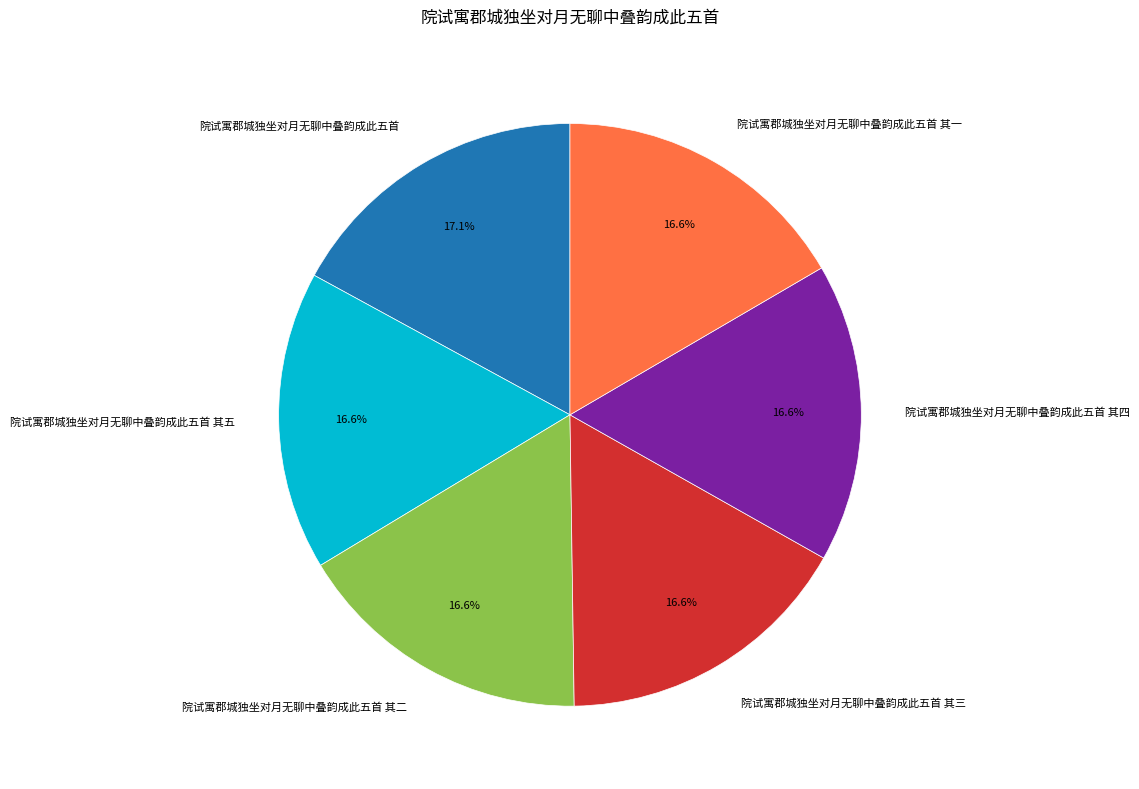

Is it true that 院试寓郡城独坐对月无聊中叠韵成此五首 其三 is 25% of the pie?

False